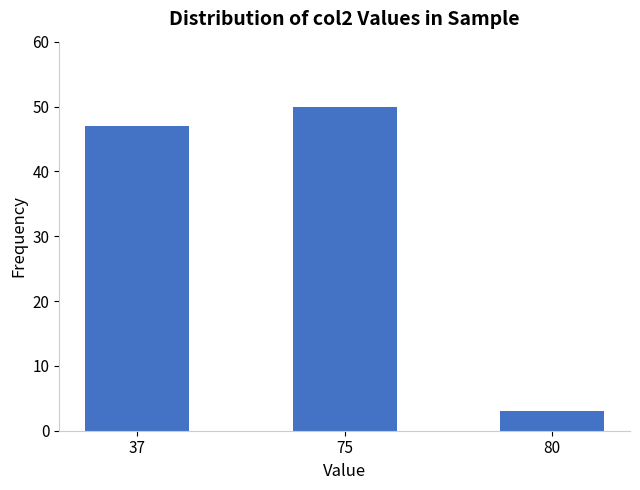

What is the value of the 2nd bar from the left?

50